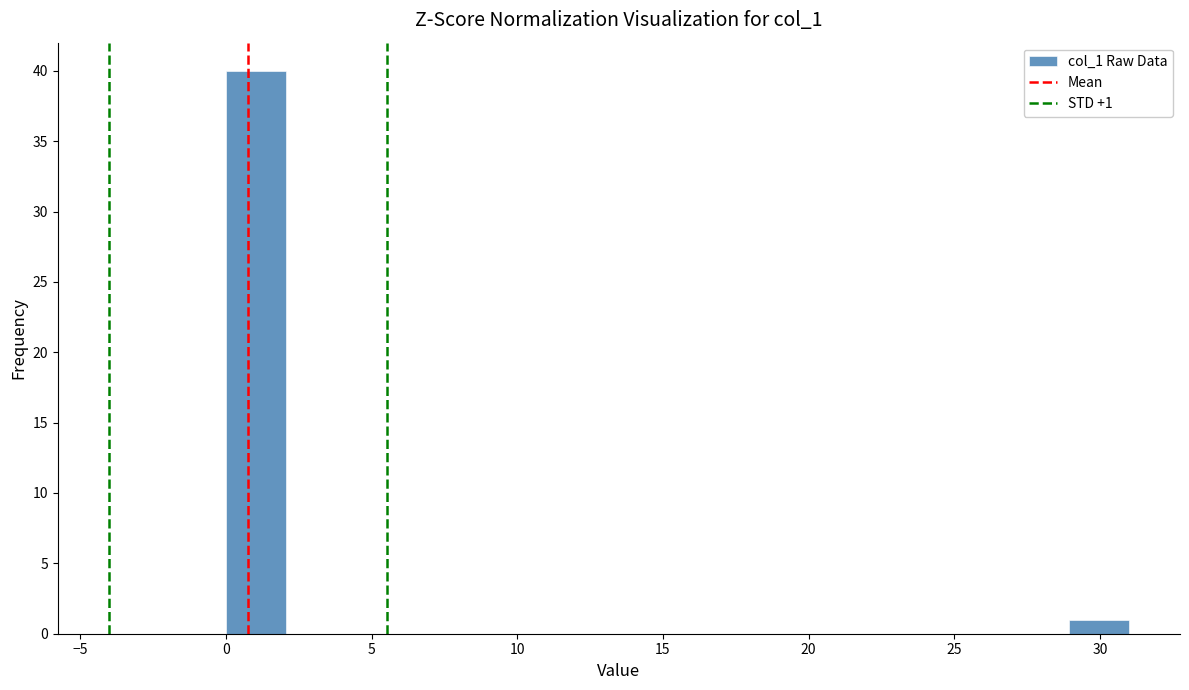

Over which range of the x-axis is the bar tallest?

0.0 to 2.0